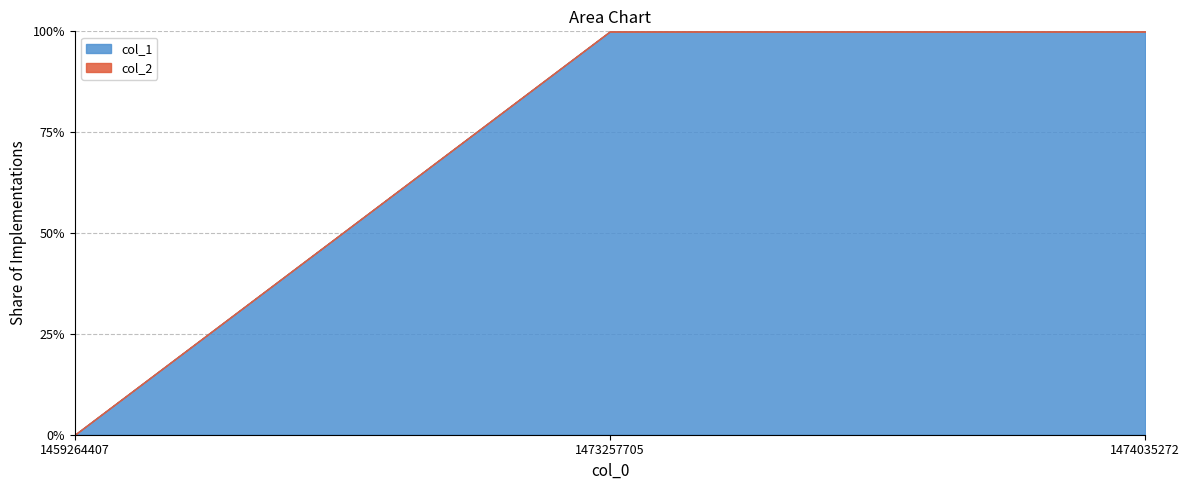

Rank the categories by value from lowest to highest.

1459264407, 1473257705, 1474035272